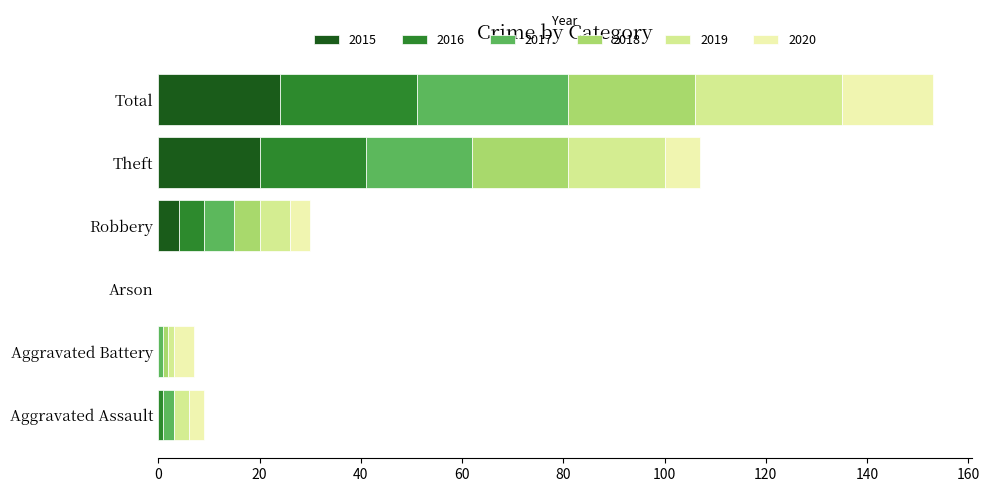

Is it true that 2015 equals 4 at Robbery?

True